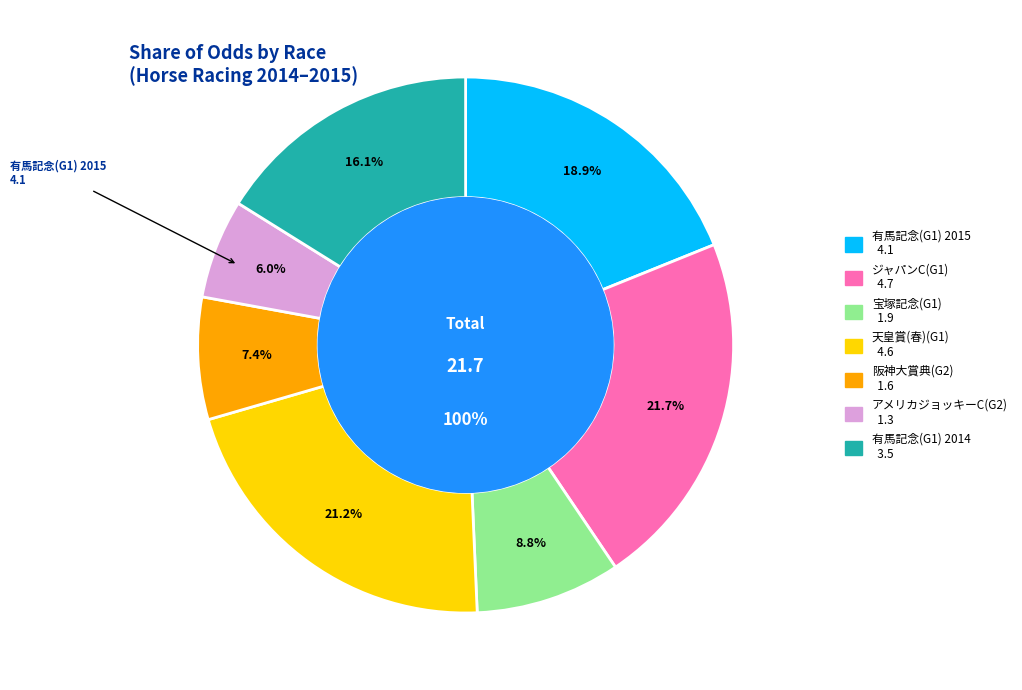

What is the ratio of the value at 有馬記念(G1) 2014 to the value at 阪神大賞典(G2)?

2.2